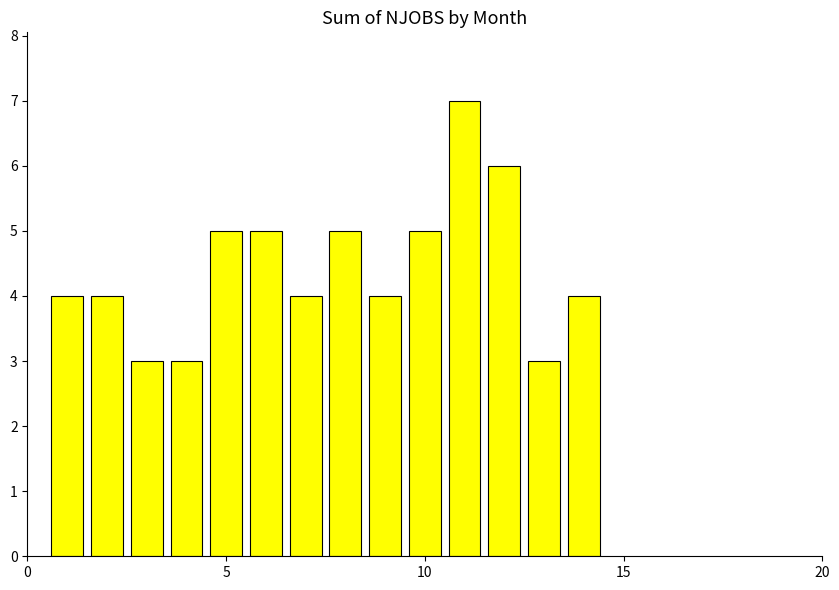

What is the minimum value shown in the chart?

3